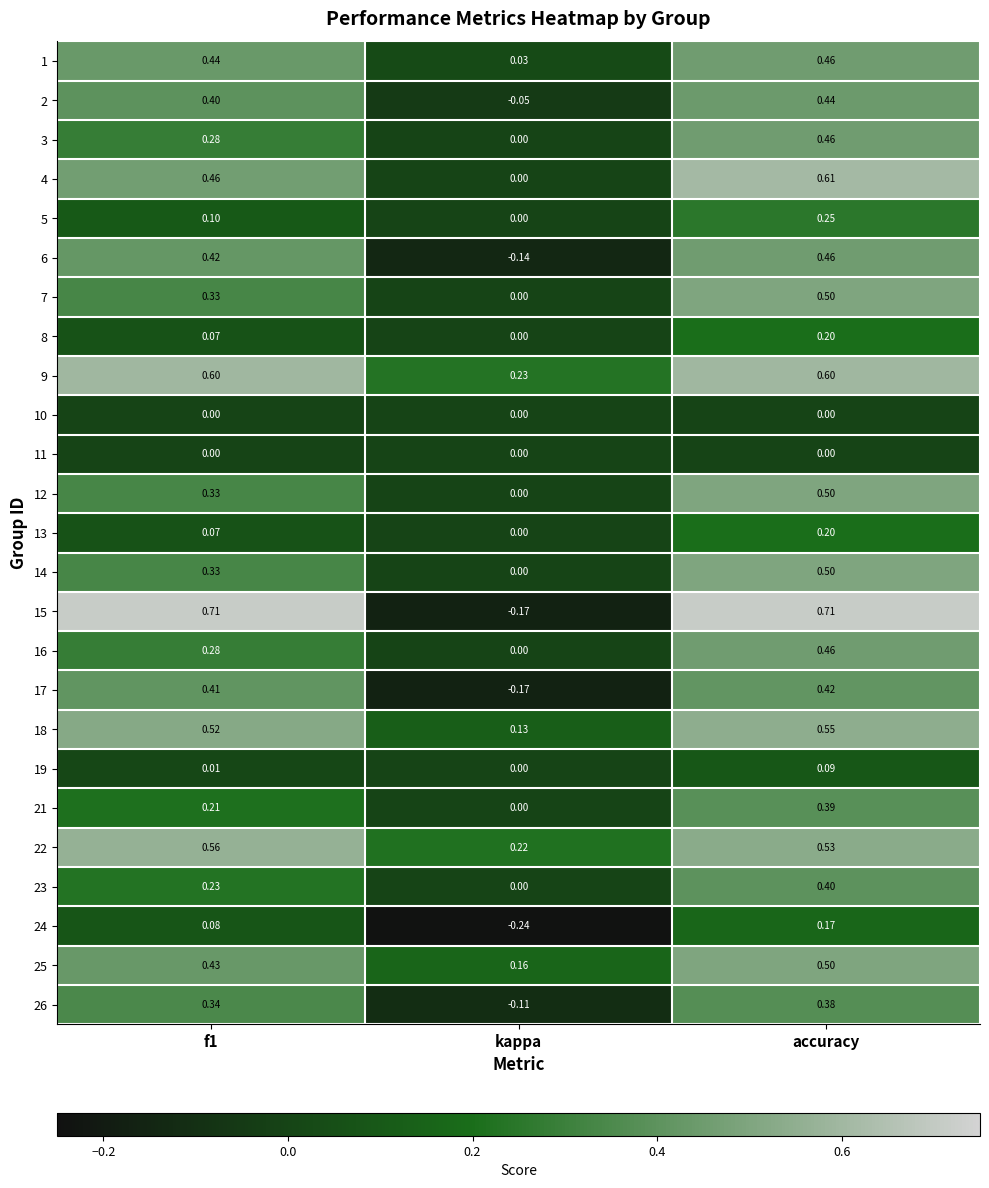

At which label is 3 closest to 0?

kappa